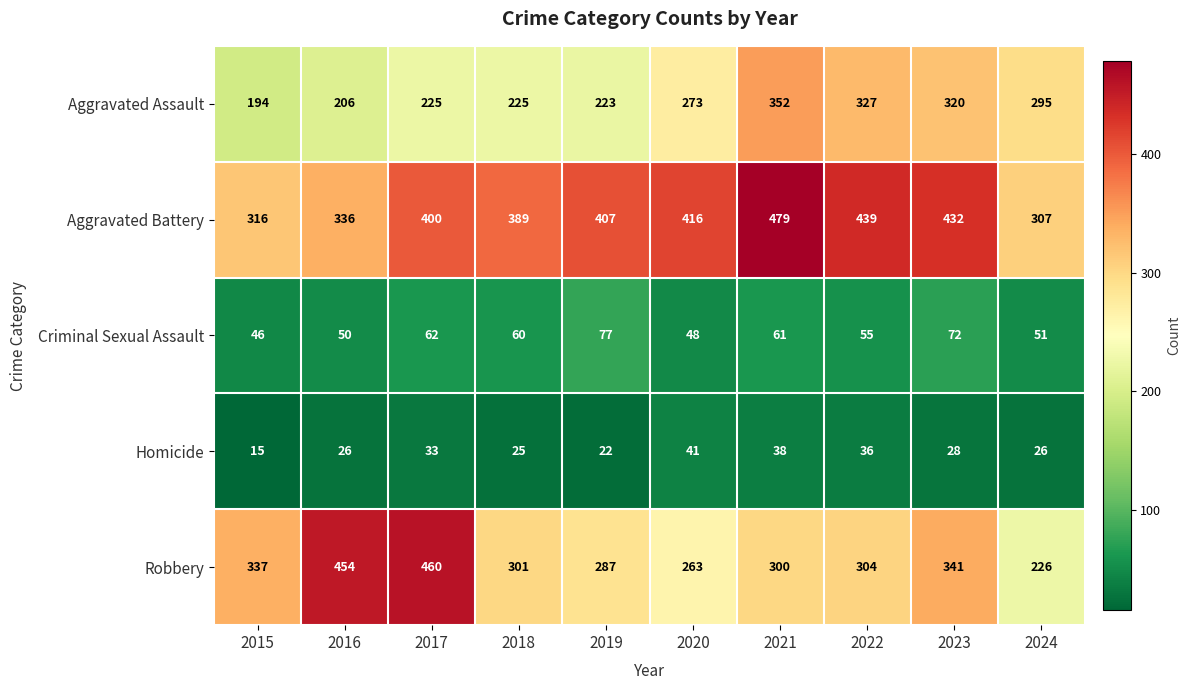

What is the sum of the Homicide values at 2015 and 2017?

48